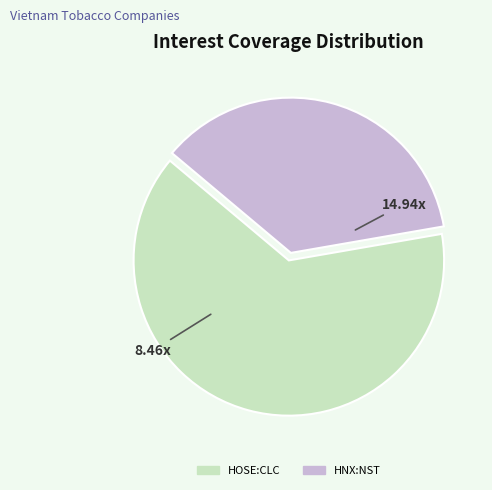

Does any single category account for the majority?

Yes